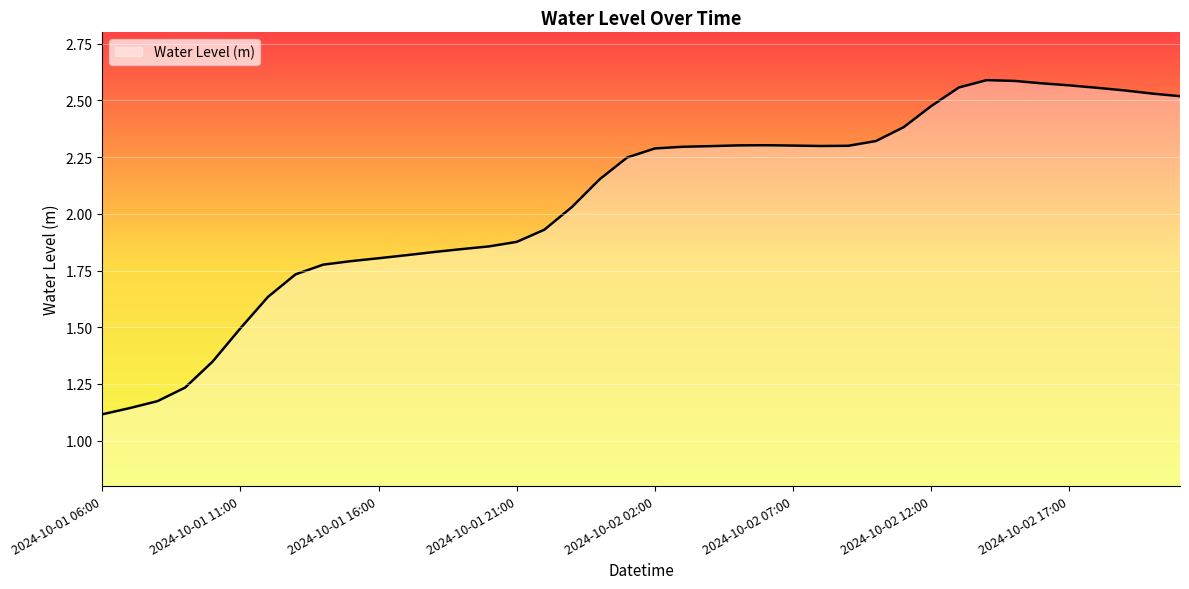

What is the difference between the maximum and minimum values?

1.5